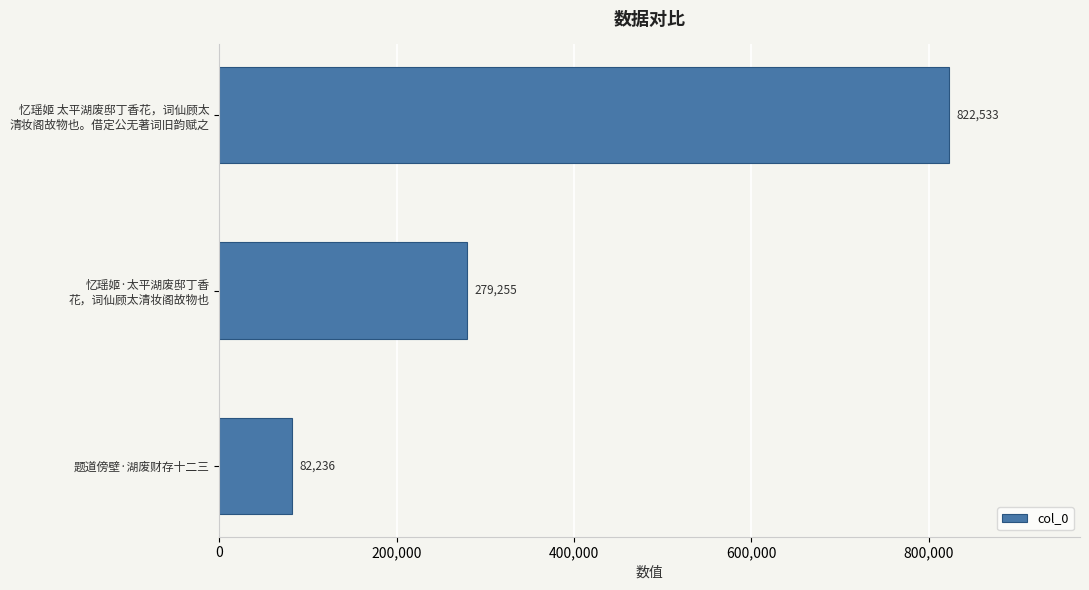

True or false: the data shows 120353 at 题道傍壁·湖废财存十二三.

False